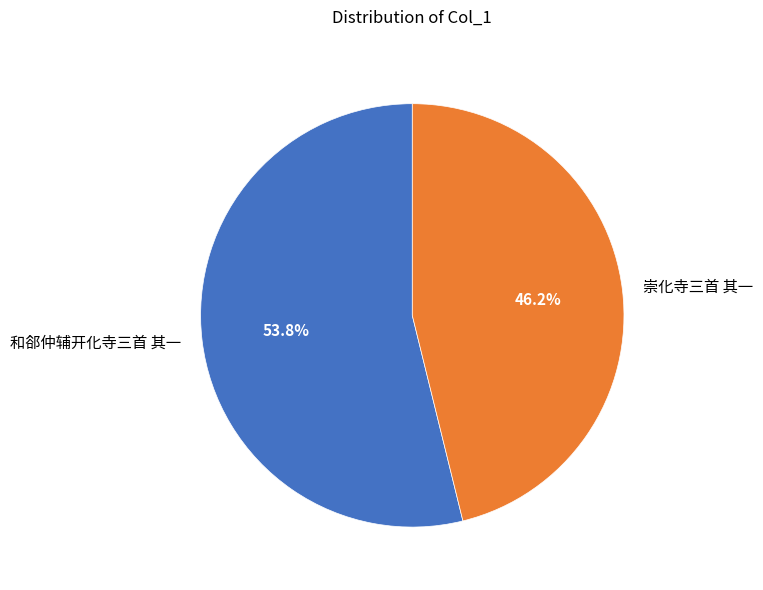

Count the number of slices in the pie.

2